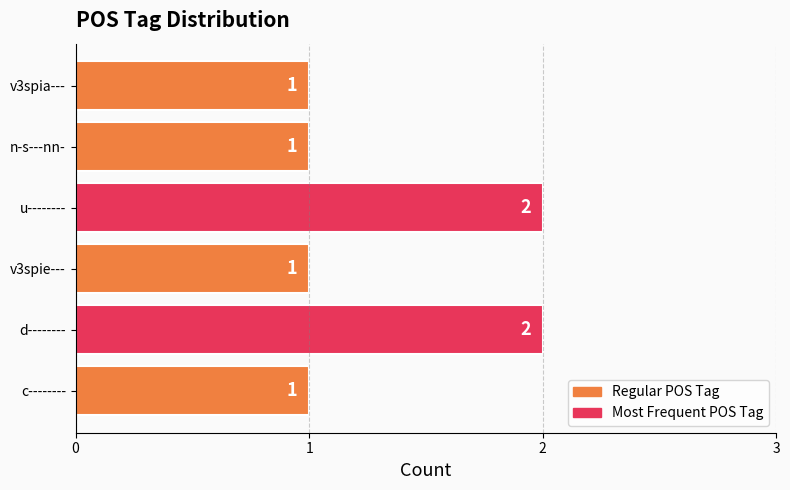

Which has a higher value, v3spie--- or u--------?

u--------